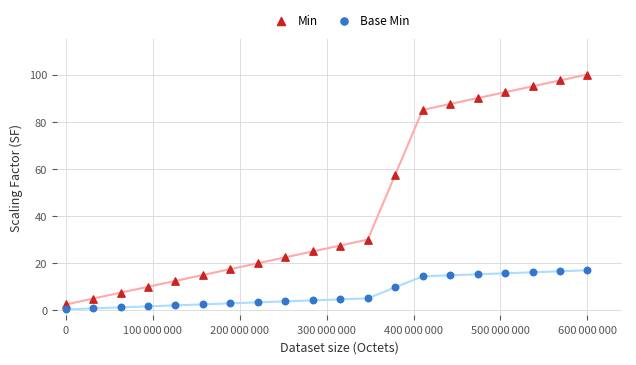

Which series has the largest Y range (max minus min)?

Min